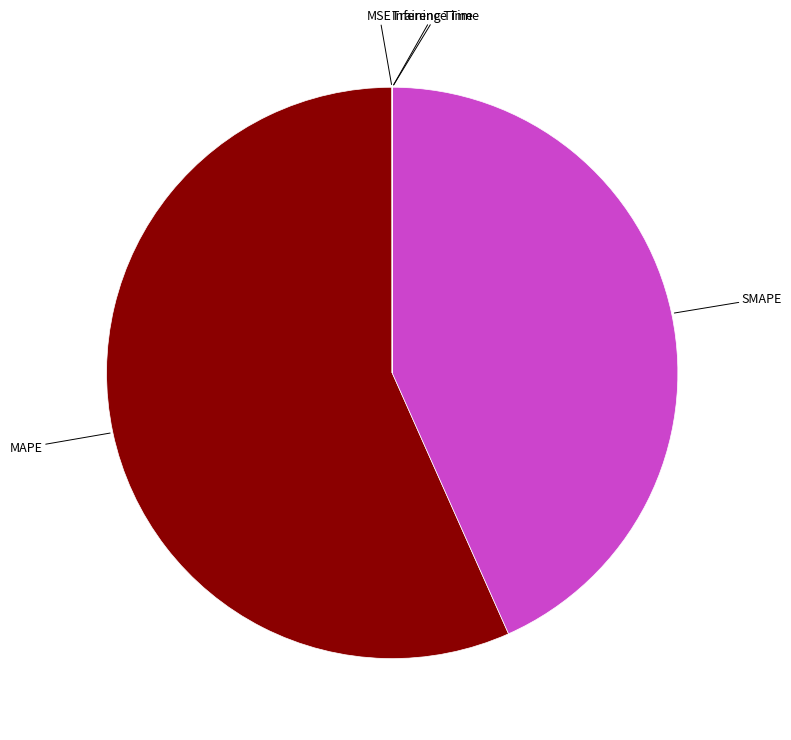

Is there a majority slice in this chart?

Yes